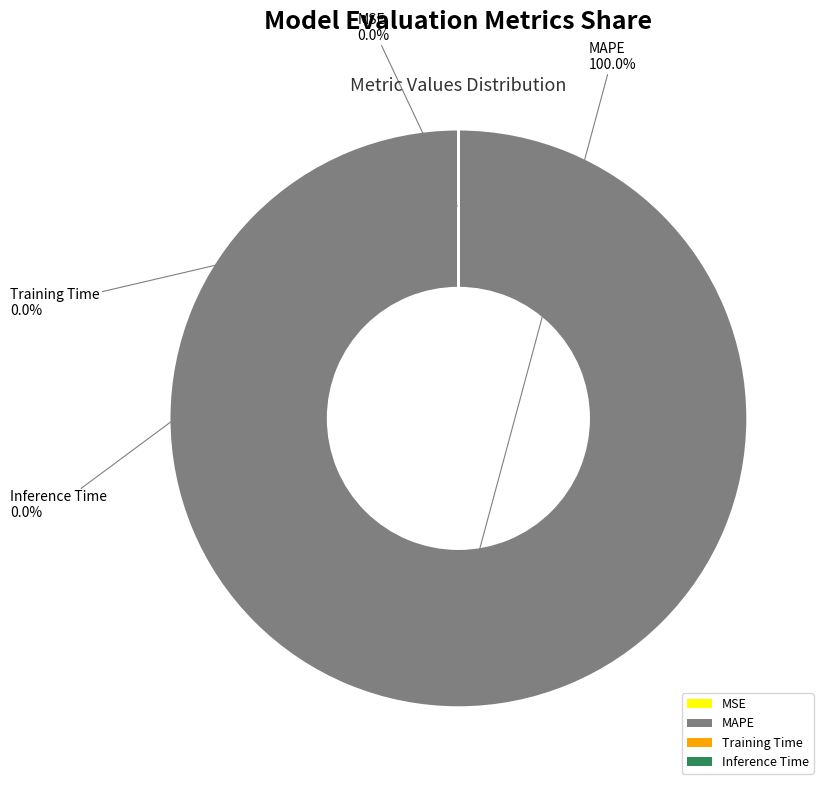

Which category has the biggest portion of the pie?

MAPE